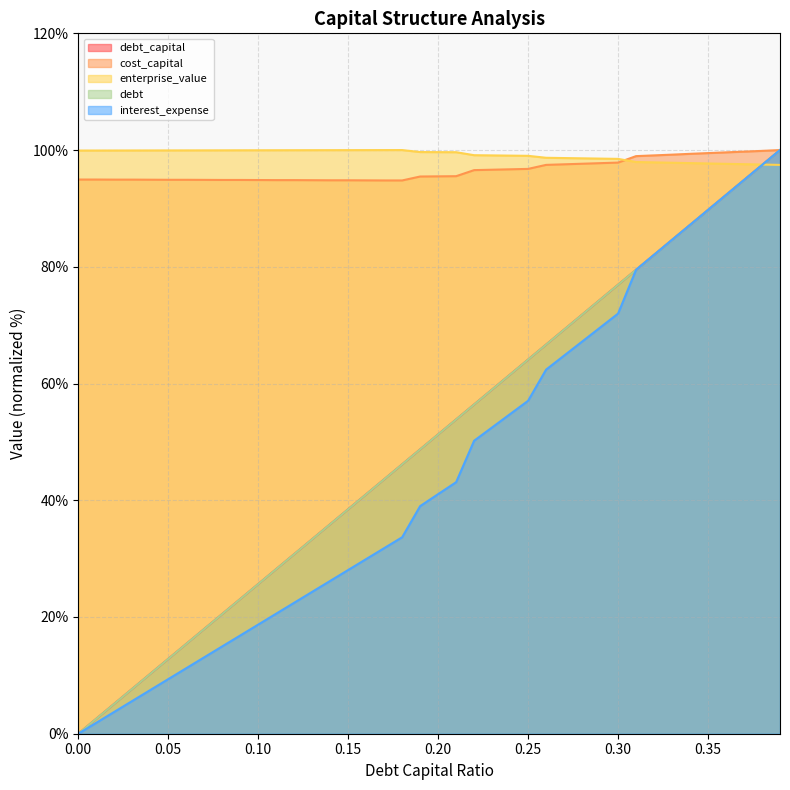

How many values in the interest_expense series are below 41?

20